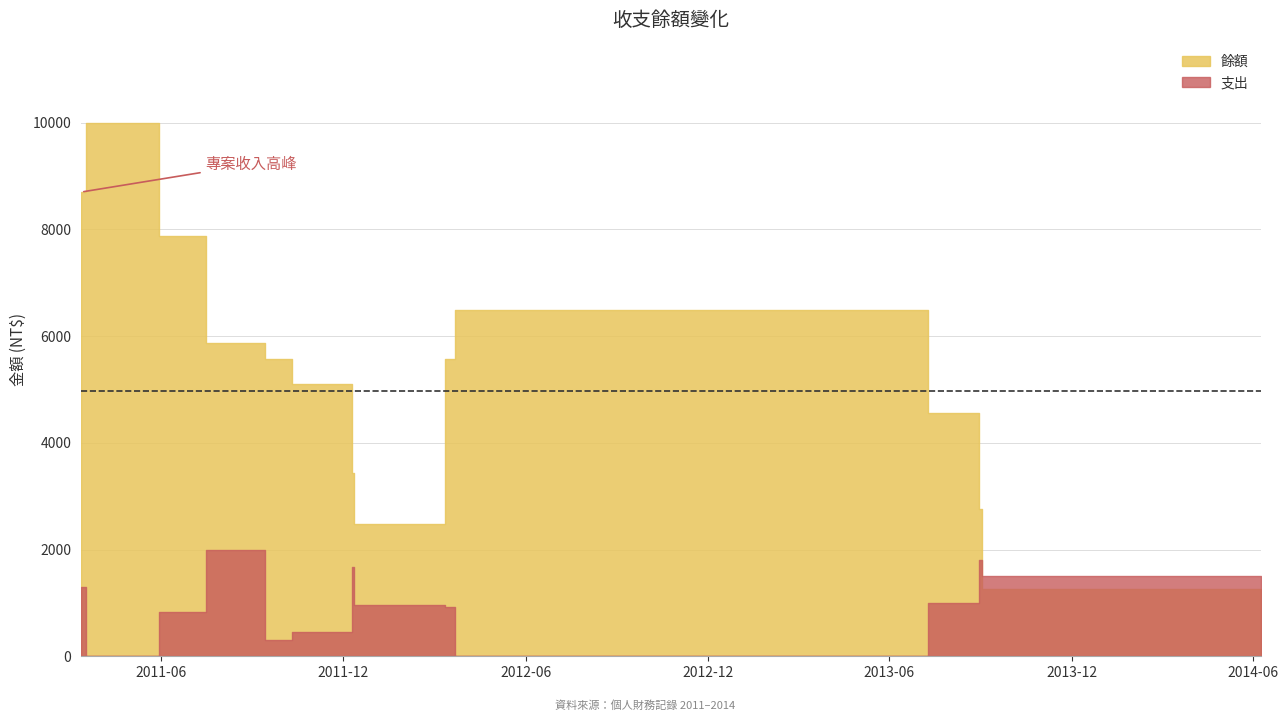

What is the total value across all series at 2012-03-22?

6483